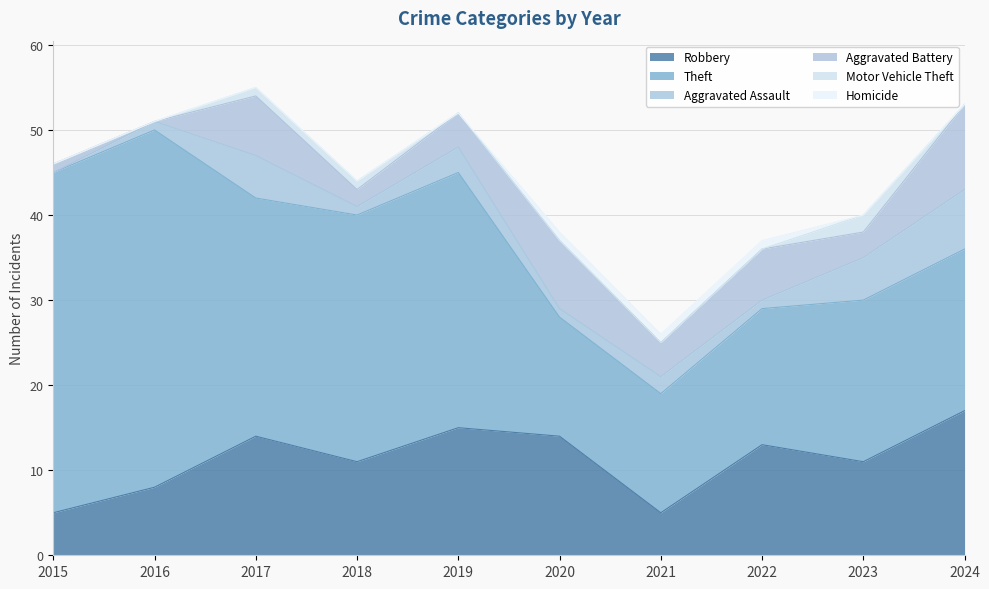

What is the value of the Aggravated Battery point at the 1st from the left?

1